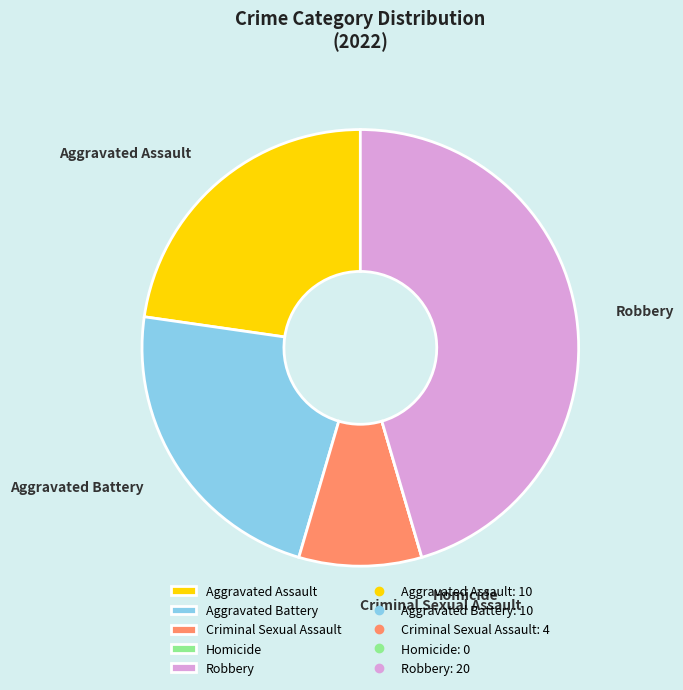

The Aggravated Assault slice represents 23% of the pie. True or false?

True